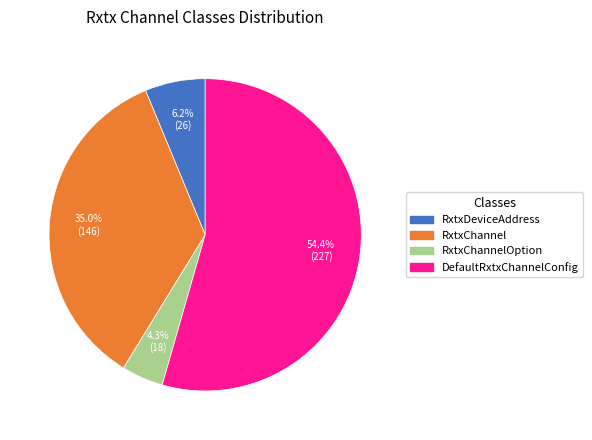

Does any single category account for the majority?

Yes